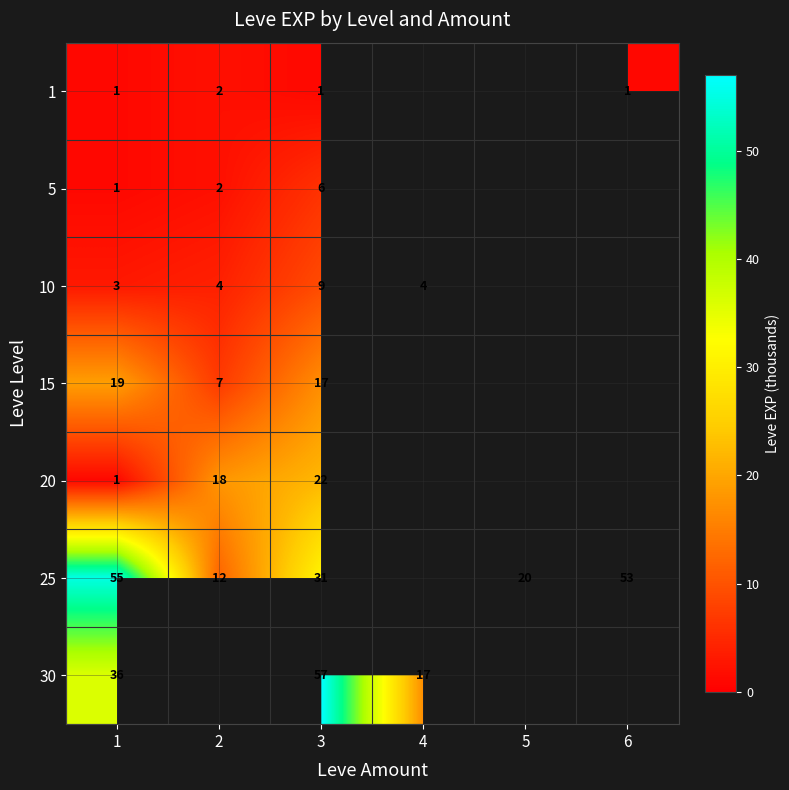

The value of 25 at 6 is 13. True or false?

False